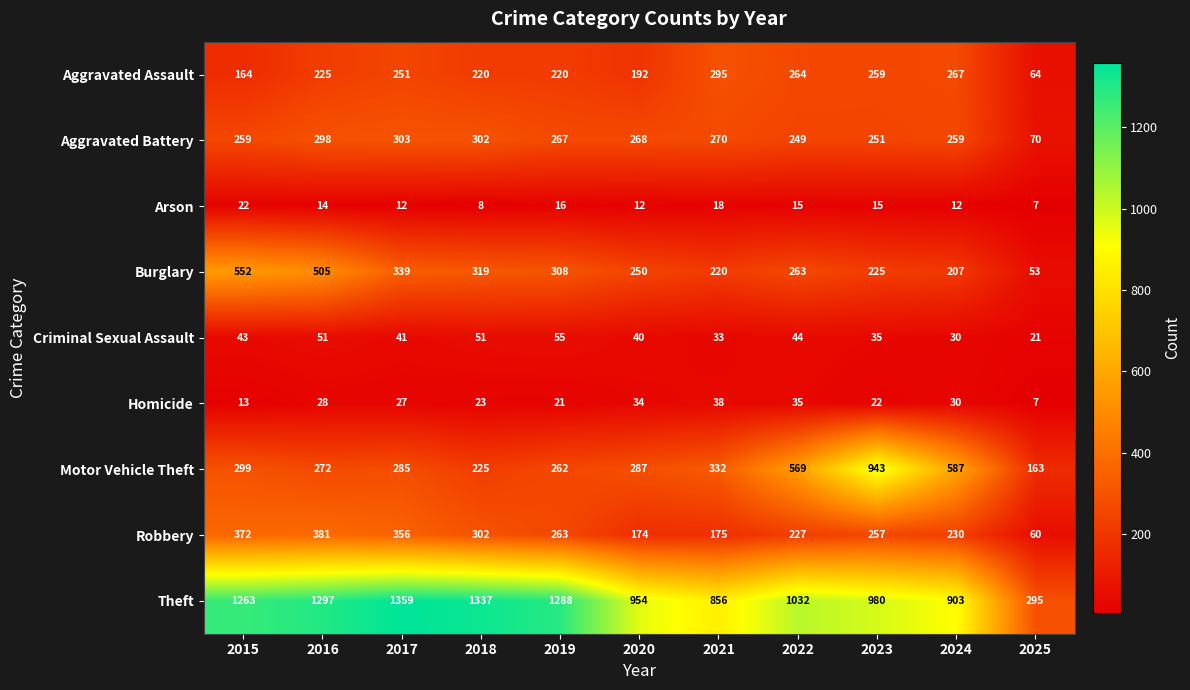

At which category is the sum across all series the highest?

2016